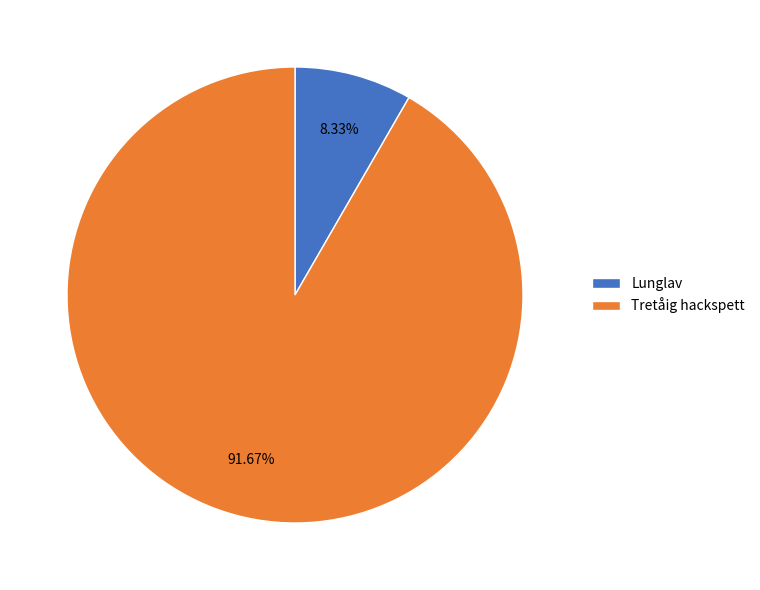

Do Tretåig hackspett and Lunglav together represent more than half of the pie?

Yes